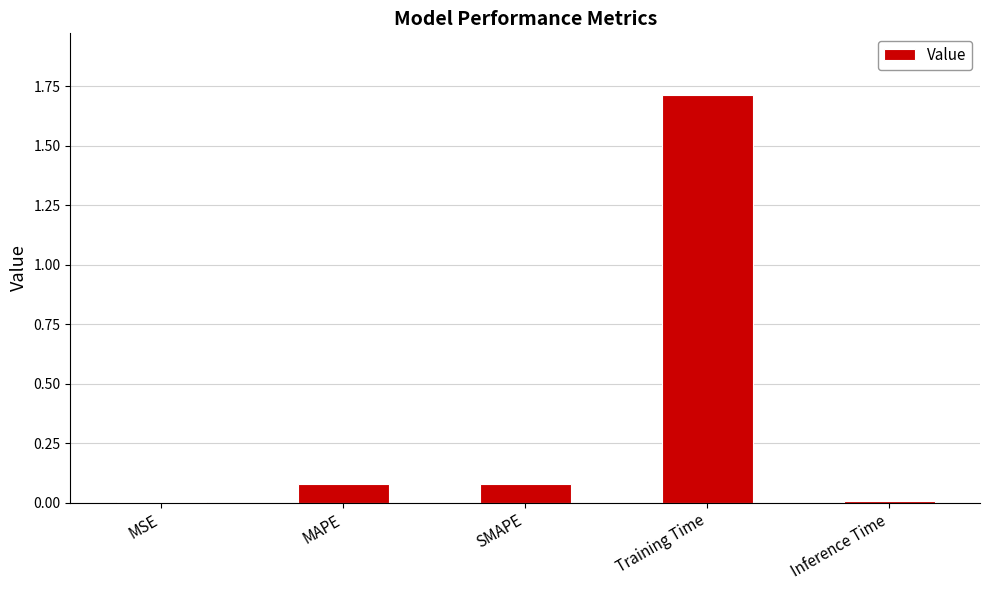

What is the sum of the values at MAPE and Training Time?

1.8